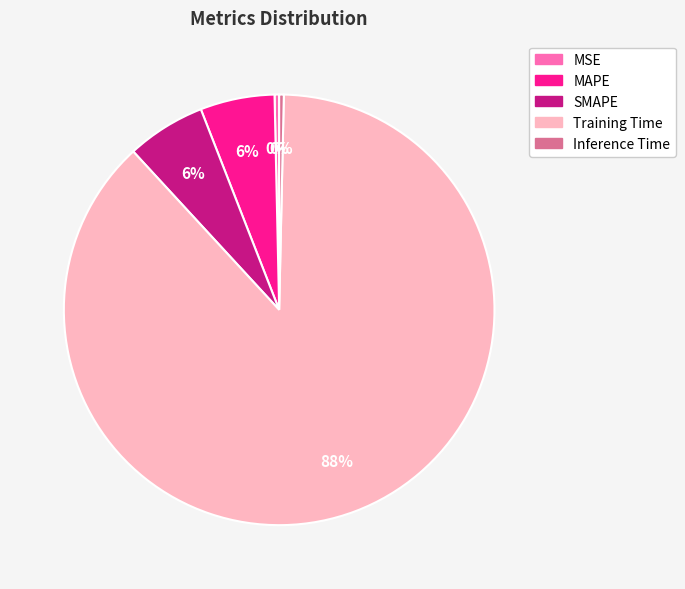

To the nearest percent, what is the combined percentage of SMAPE and Inference Time?

6%